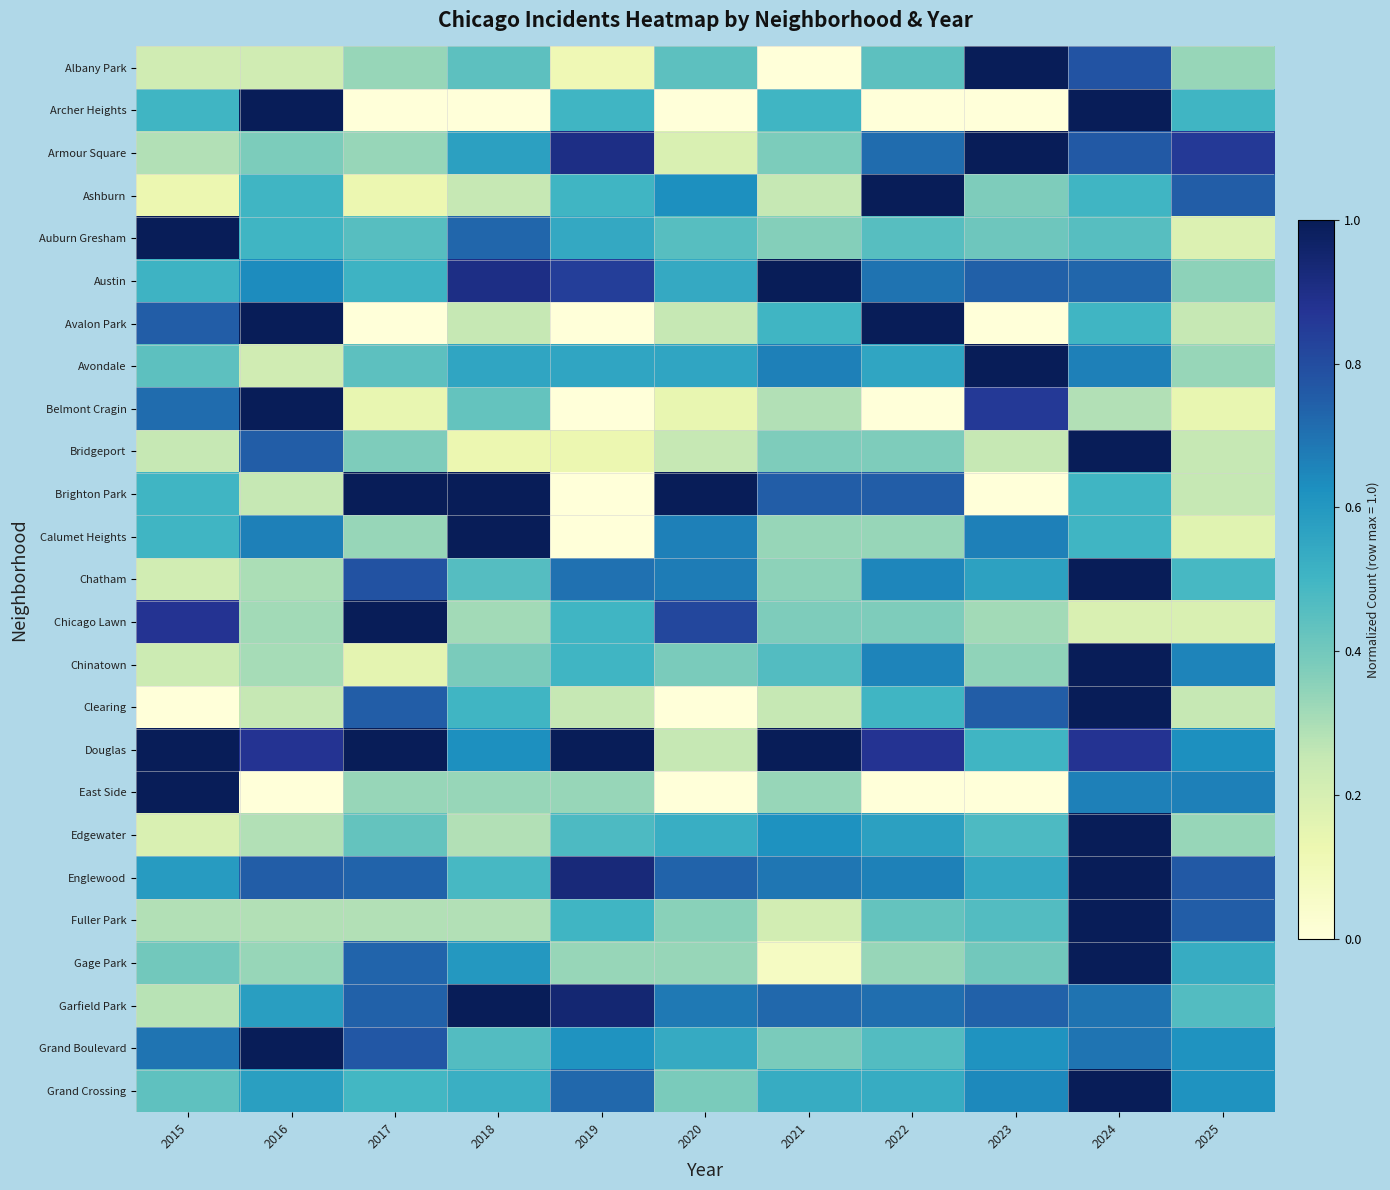

Reading left to right, transcribe all the data shown in this chart.

Albany Park: 2015=0.2	2016=0.2	2017=0.3	2018=0.4	2019=0.1	2020=0.4	2021=0.0	2022=0.4	2023=1.0	2024=0.8	2025=0.3
Archer Heights: 2015=0.5	2016=1.0	2017=0.0	2018=0.0	2019=0.5	2020=0.0	2021=0.5	2022=0.0	2023=0.0	2024=1.0	2025=0.5
Armour Square: 2015=0.3	2016=0.4	2017=0.3	2018=0.6	2019=0.9	2020=0.2	2021=0.4	2022=0.7	2023=1.0	2024=0.8	2025=0.9
Ashburn: 2015=0.1	2016=0.5	2017=0.1	2018=0.2	2019=0.5	2020=0.6	2021=0.2	2022=1.0	2023=0.4	2024=0.5	2025=0.8
Auburn Gresham: 2015=1.0	2016=0.5	2017=0.5	2018=0.7	2019=0.5	2020=0.5	2021=0.4	2022=0.5	2023=0.4	2024=0.5	2025=0.2
Austin: 2015=0.5	2016=0.6	2017=0.5	2018=0.9	2019=0.8	2020=0.5	2021=1.0	2022=0.7	2023=0.7	2024=0.7	2025=0.3
Avalon Park: 2015=0.8	2016=1.0	2017=0.0	2018=0.2	2019=0.0	2020=0.2	2021=0.5	2022=1.0	2023=0.0	2024=0.5	2025=0.2
Avondale: 2015=0.4	2016=0.2	2017=0.4	2018=0.6	2019=0.6	2020=0.6	2021=0.7	2022=0.6	2023=1.0	2024=0.7	2025=0.3
Belmont Cragin: 2015=0.7	2016=1.0	2017=0.1	2018=0.4	2019=0.0	2020=0.1	2021=0.3	2022=0.0	2023=0.9	2024=0.3	2025=0.1
Bridgeport: 2015=0.2	2016=0.8	2017=0.4	2018=0.1	2019=0.1	2020=0.2	2021=0.4	2022=0.4	2023=0.2	2024=1.0	2025=0.2
Brighton Park: 2015=0.5	2016=0.2	2017=1.0	2018=1.0	2019=0.0	2020=1.0	2021=0.8	2022=0.8	2023=0.0	2024=0.5	2025=0.2
Calumet Heights: 2015=0.5	2016=0.7	2017=0.3	2018=1.0	2019=0.0	2020=0.7	2021=0.3	2022=0.3	2023=0.7	2024=0.5	2025=0.2
Chatham: 2015=0.2	2016=0.3	2017=0.8	2018=0.5	2019=0.7	2020=0.7	2021=0.4	2022=0.6	2023=0.6	2024=1.0	2025=0.5
Chicago Lawn: 2015=0.9	2016=0.3	2017=1.0	2018=0.3	2019=0.5	2020=0.8	2021=0.4	2022=0.4	2023=0.3	2024=0.2	2025=0.2
Chinatown: 2015=0.2	2016=0.3	2017=0.2	2018=0.4	2019=0.5	2020=0.4	2021=0.5	2022=0.7	2023=0.3	2024=1.0	2025=0.7
Clearing: 2015=0.0	2016=0.2	2017=0.8	2018=0.5	2019=0.2	2020=0.0	2021=0.2	2022=0.5	2023=0.8	2024=1.0	2025=0.2
Douglas: 2015=1.0	2016=0.9	2017=1.0	2018=0.6	2019=1.0	2020=0.2	2021=1.0	2022=0.9	2023=0.5	2024=0.9	2025=0.6
East Side: 2015=1.0	2016=0.0	2017=0.3	2018=0.3	2019=0.3	2020=0.0	2021=0.3	2022=0.0	2023=0.0	2024=0.7	2025=0.7
Edgewater: 2015=0.2	2016=0.3	2017=0.4	2018=0.3	2019=0.5	2020=0.5	2021=0.6	2022=0.6	2023=0.5	2024=1.0	2025=0.3
Englewood: 2015=0.6	2016=0.8	2017=0.7	2018=0.5	2019=0.9	2020=0.7	2021=0.7	2022=0.7	2023=0.5	2024=1.0	2025=0.8
Fuller Park: 2015=0.3	2016=0.3	2017=0.3	2018=0.3	2019=0.5	2020=0.4	2021=0.2	2022=0.4	2023=0.5	2024=1.0	2025=0.8
Gage Park: 2015=0.4	2016=0.3	2017=0.7	2018=0.6	2019=0.3	2020=0.3	2021=0.1	2022=0.3	2023=0.4	2024=1.0	2025=0.5
Garfield Park: 2015=0.3	2016=0.6	2017=0.7	2018=1.0	2019=0.9	2020=0.7	2021=0.7	2022=0.7	2023=0.7	2024=0.7	2025=0.5
Grand Boulevard: 2015=0.7	2016=1.0	2017=0.8	2018=0.5	2019=0.6	2020=0.5	2021=0.4	2022=0.5	2023=0.6	2024=0.7	2025=0.6
Grand Crossing: 2015=0.4	2016=0.6	2017=0.5	2018=0.5	2019=0.7	2020=0.4	2021=0.5	2022=0.5	2023=0.6	2024=1.0	2025=0.6